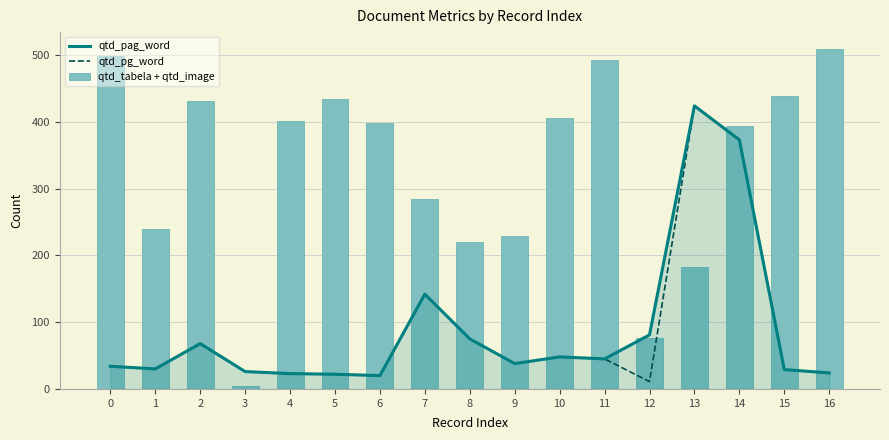

What is the difference between the maximum and minimum values in the qtd_pg_word series?

413